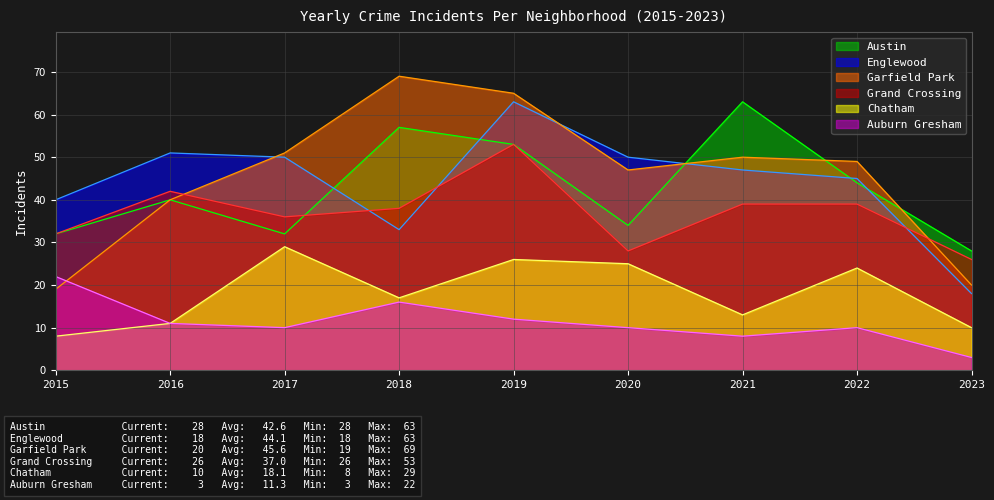

The Austin series shows 28 at 2023. True or false?

True